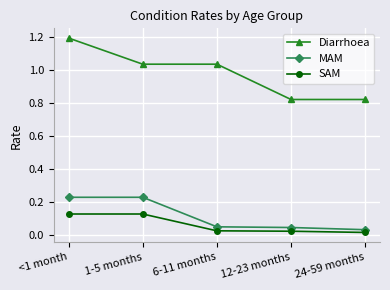

What is the label of the 1st point from the right?

24-59 months